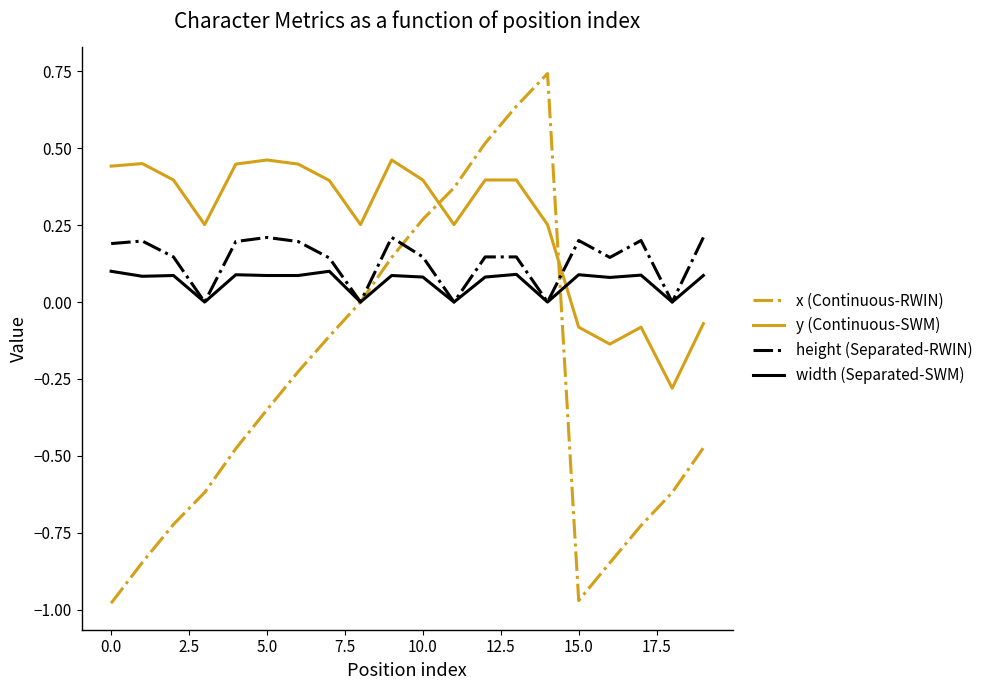

Which series has the widest spread of values?

x (Continuous-RWIN)